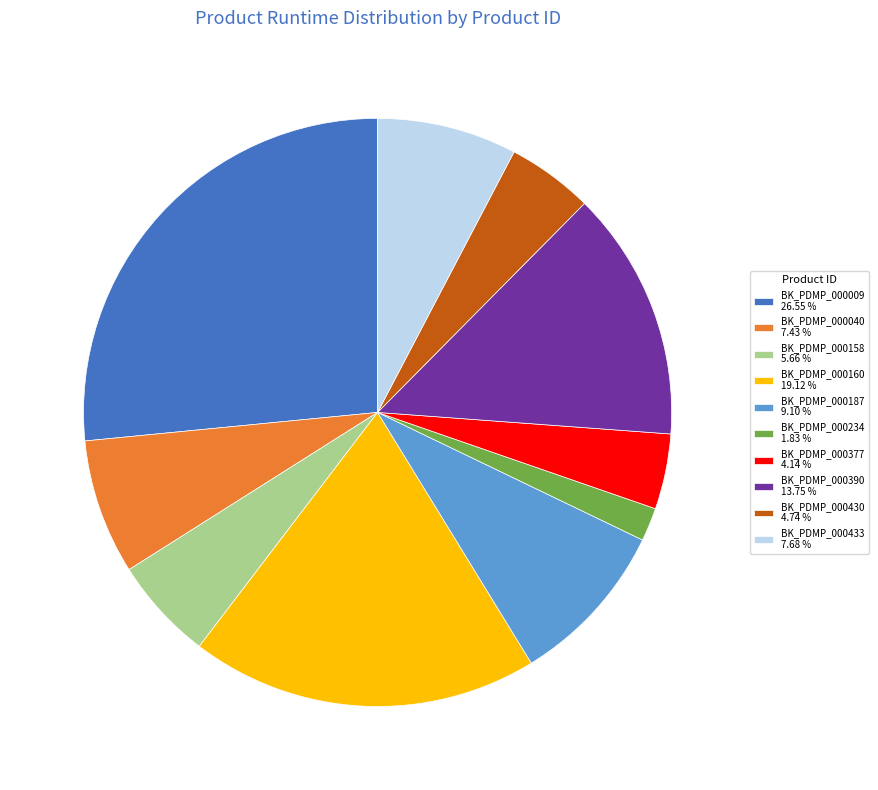

Is there a majority slice in this chart?

No